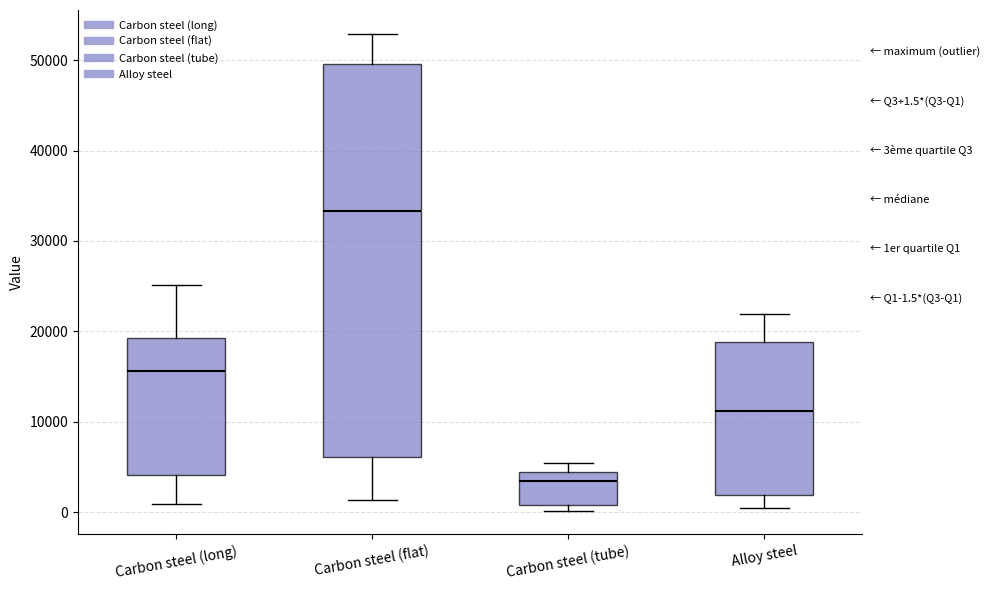

Which box's median line is the highest?

Carbon steel (flat)